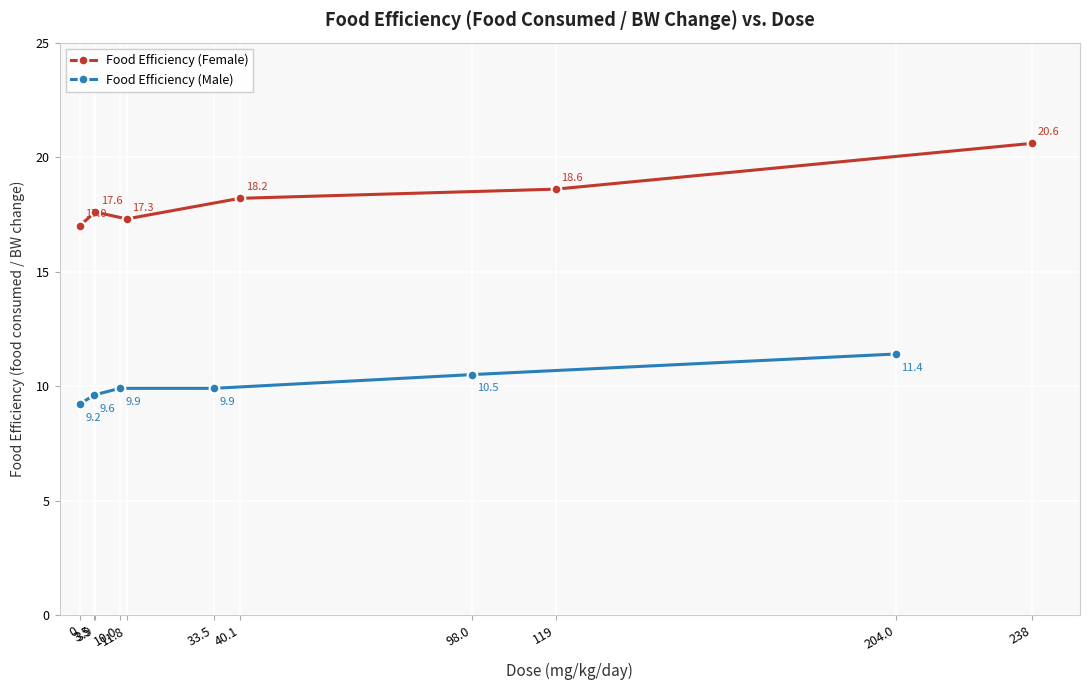

What is the average value of the Food Efficiency (Male) series?

10.1